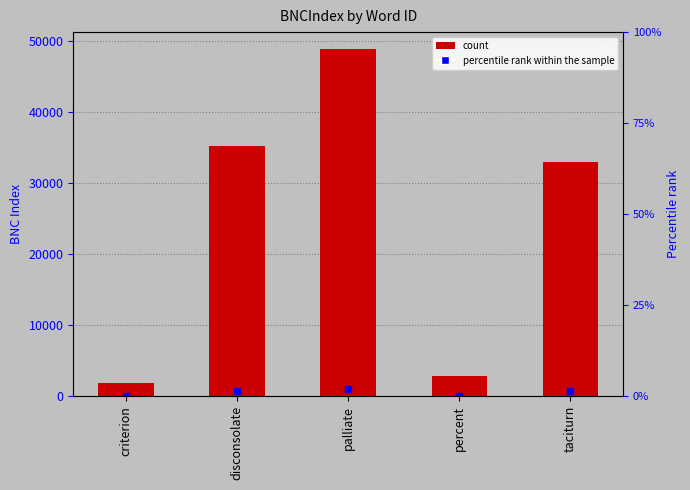

Count the number of values greater than 32971.

2